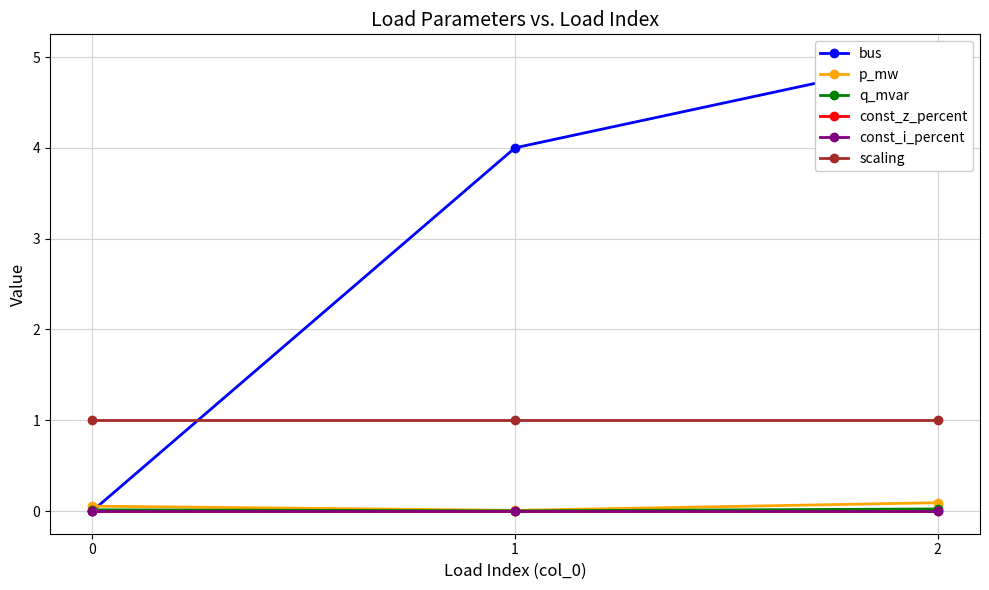

Which has a higher value, 2 or 0?

2